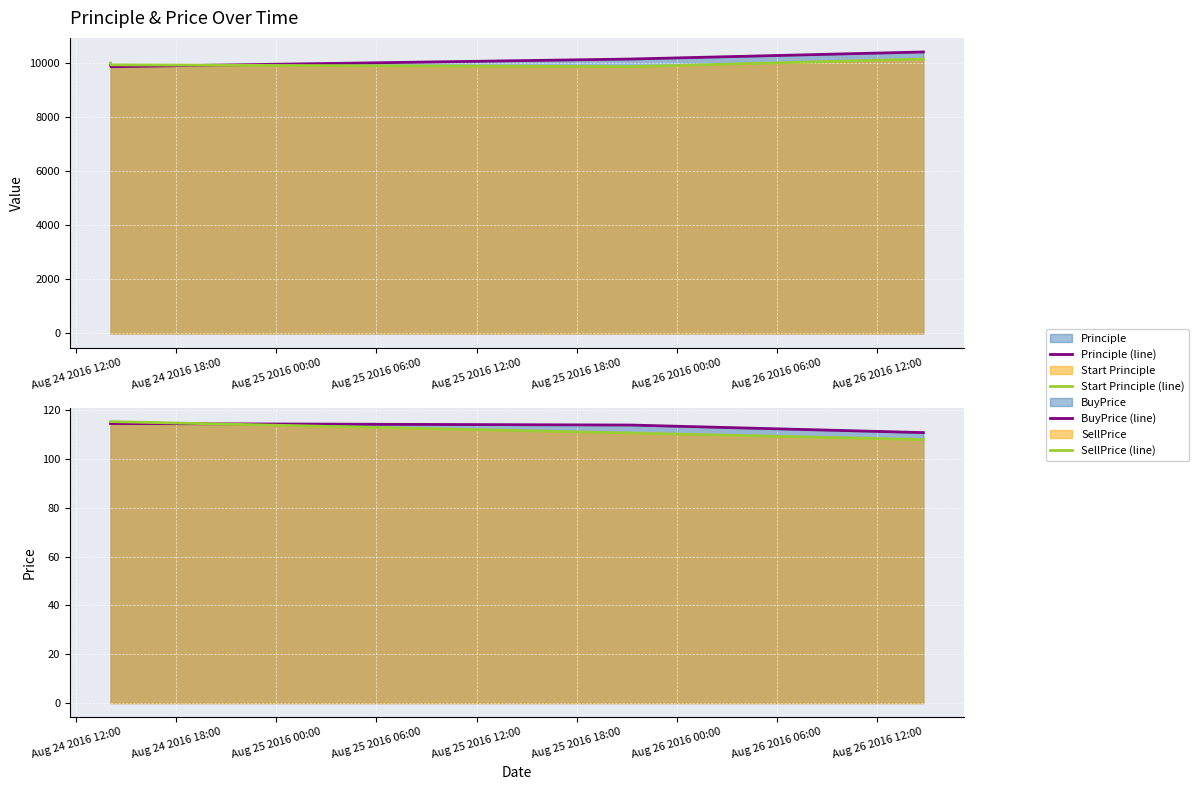

What is the difference between the maximum and minimum values in the Principle (line) series?

543.9